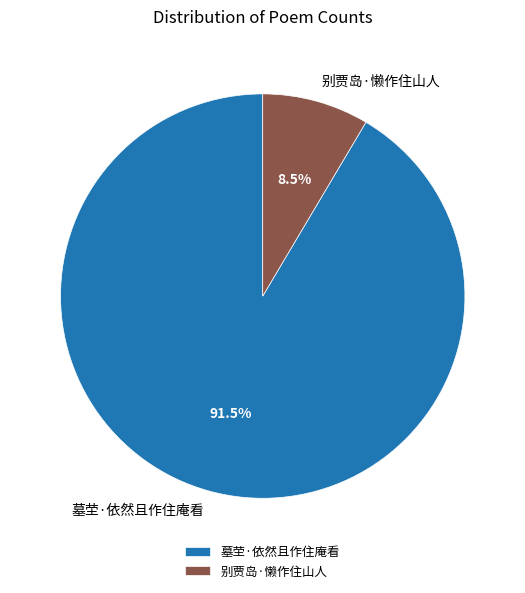

Rank the categories by value from lowest to highest.

别贾岛·懒作住山人, 墓茔·依然且作住庵看